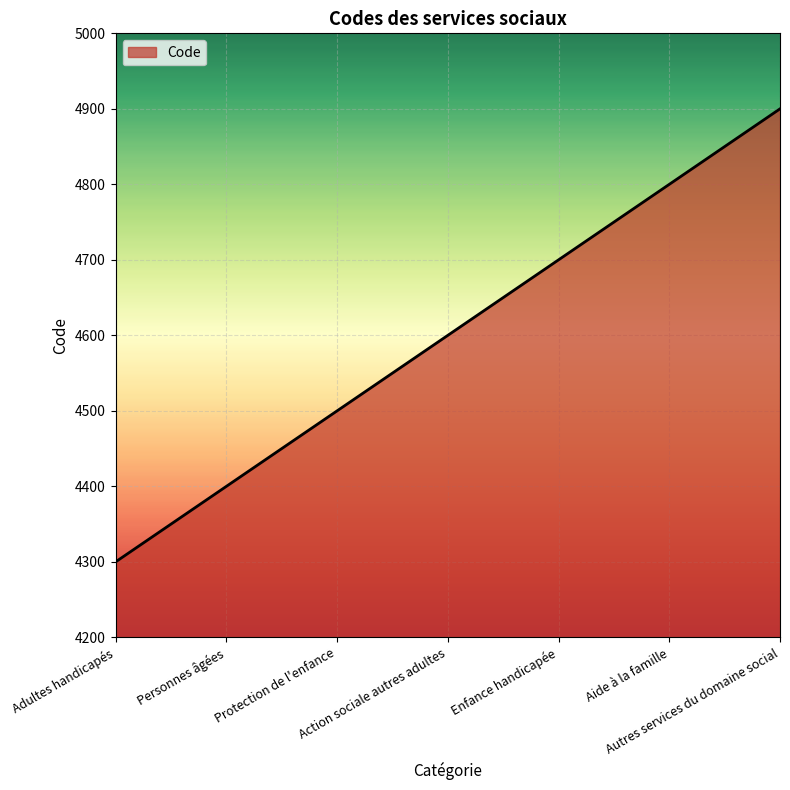

At which category does the chart reach its minimum across all series?

Adultes handicapés